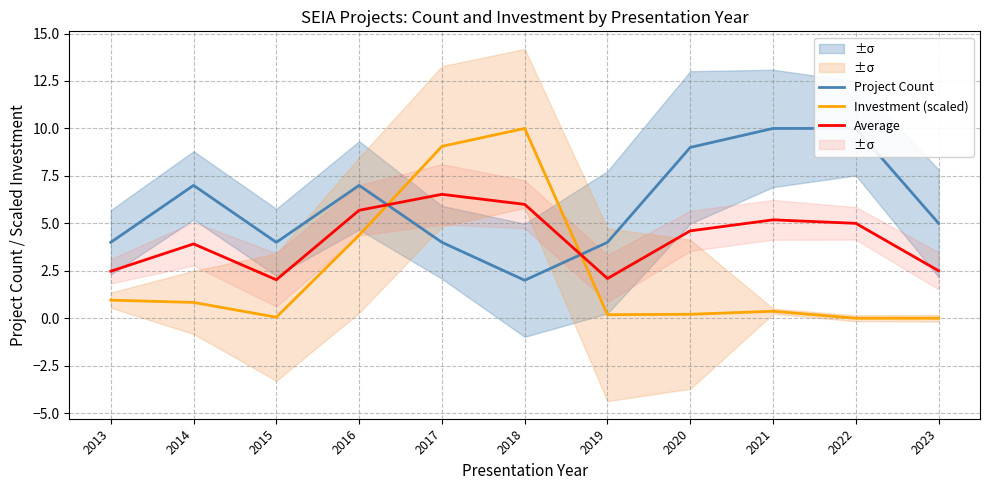

Is the value of Investment (scaled) at 2013 greater than the value of Average at 2019?

No